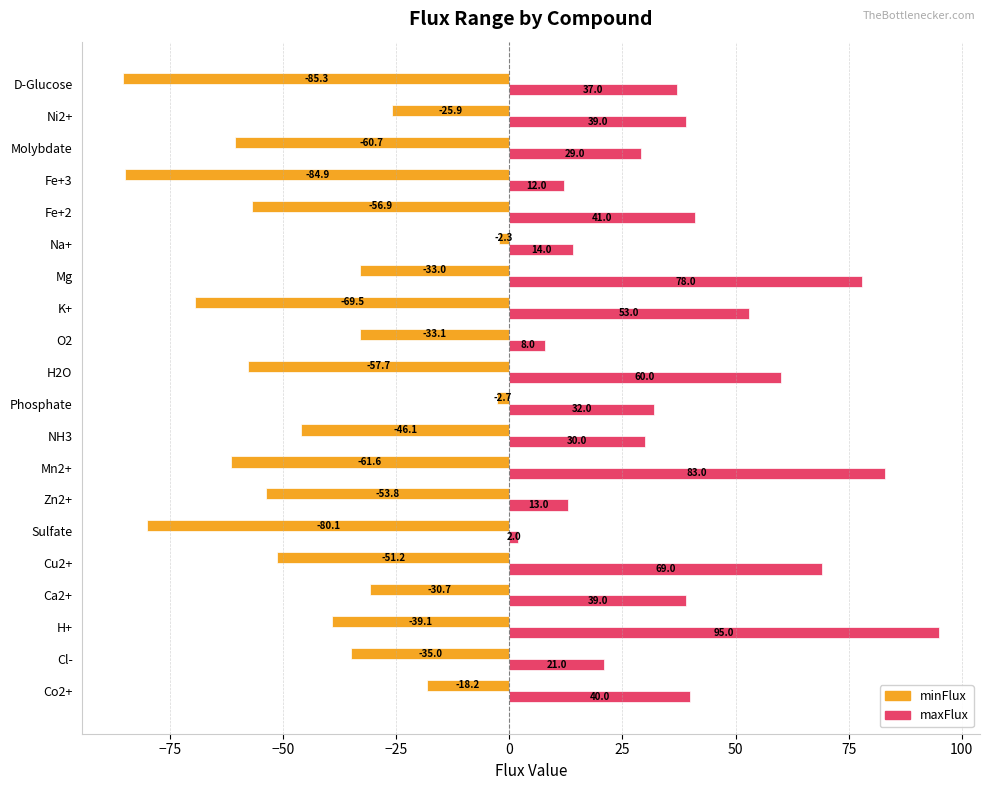

At which label is minFlux closest to -43?

NH3